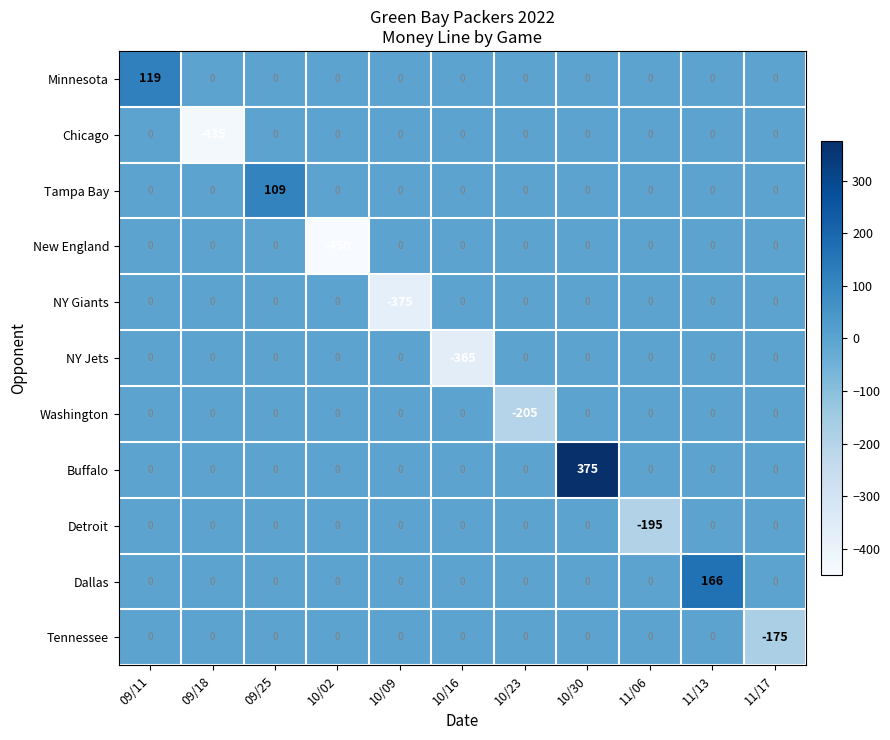

The Tennessee series shows 0 at 10/30. True or false?

True